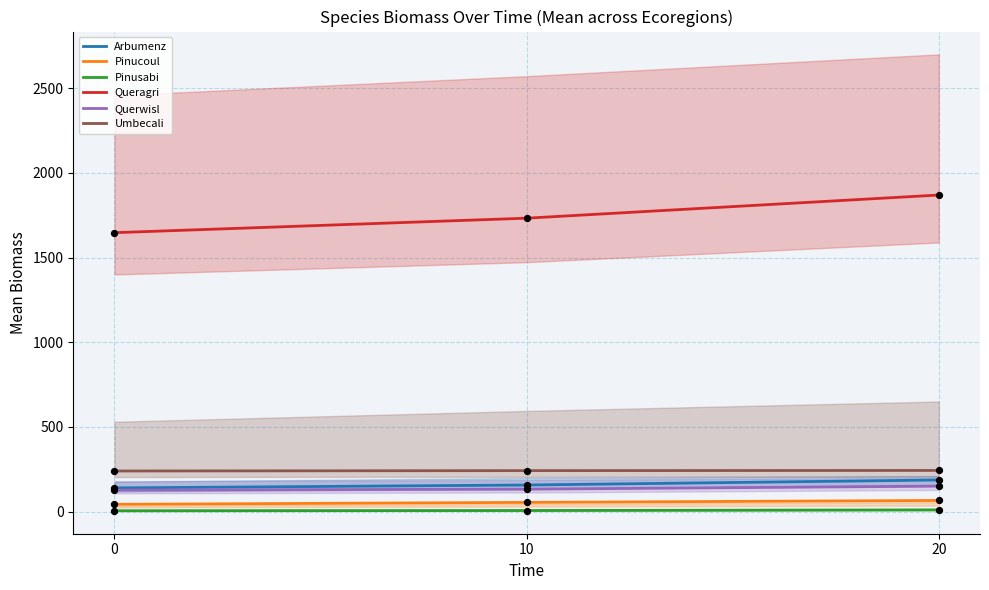

Which series reaches the maximum Y coordinate?

Queragri